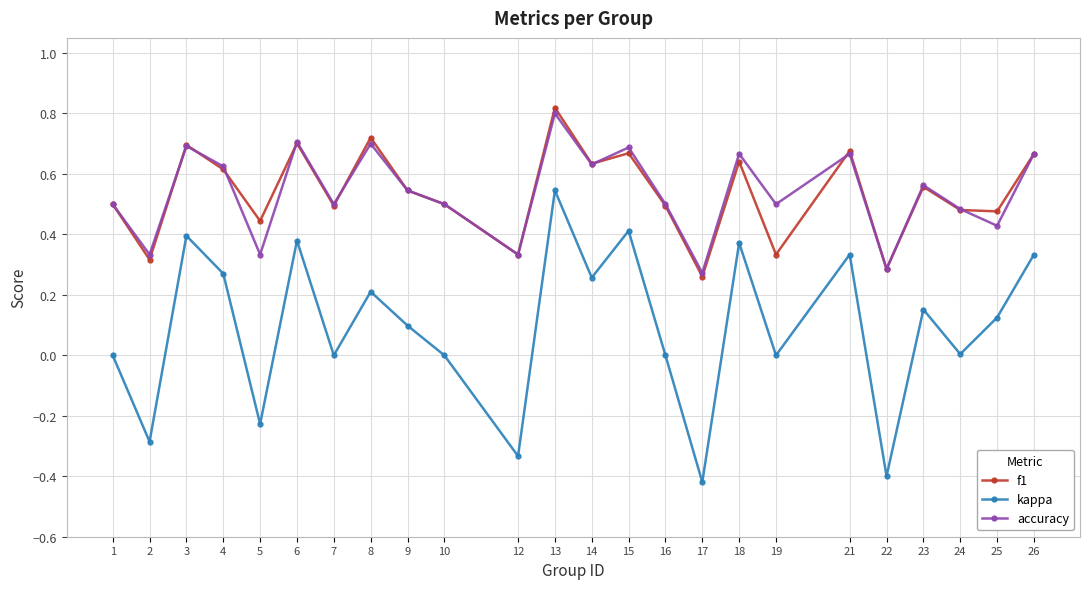

True or false: f1 and kappa intersect in this chart.

False